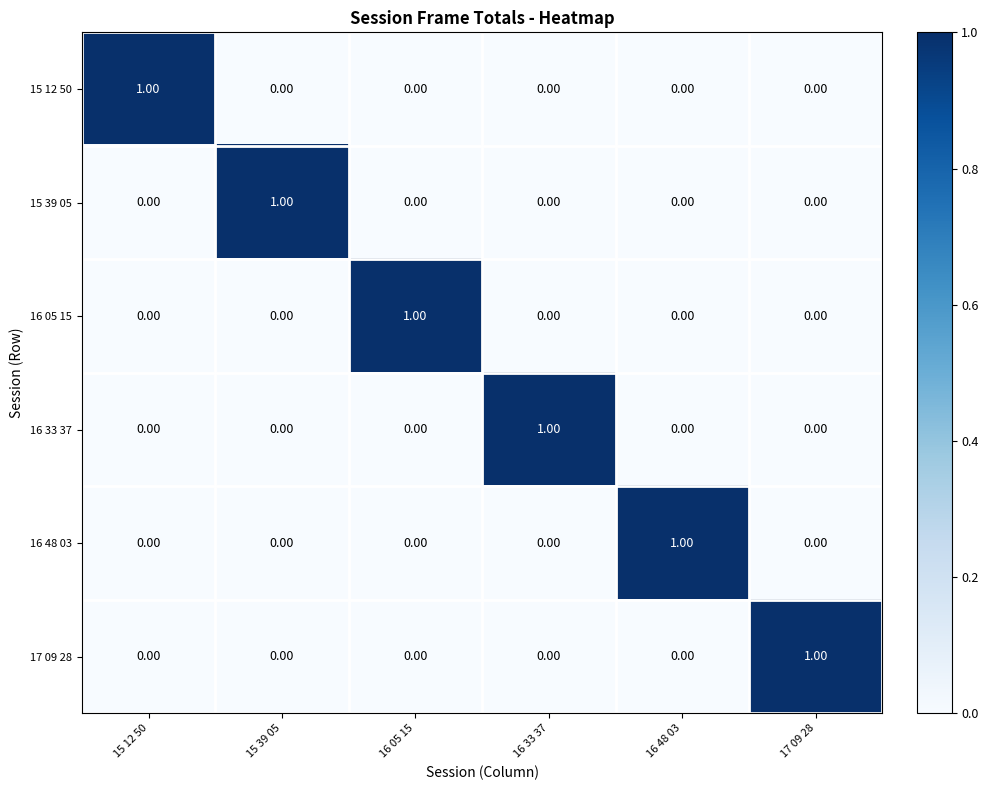

At how many categories does at least one series exceed 0?

6